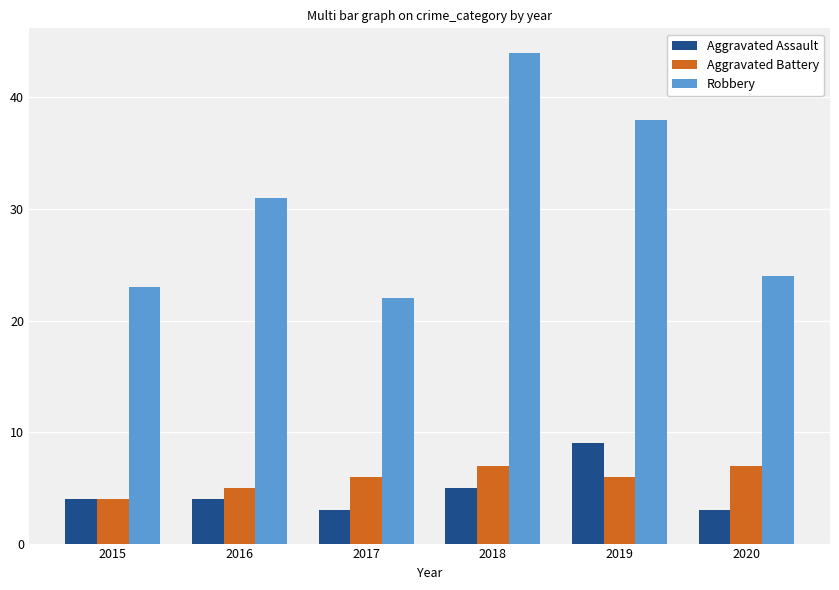

Rank the series by their maximum value, from lowest to highest.

Aggravated Battery, Aggravated Assault, Robbery